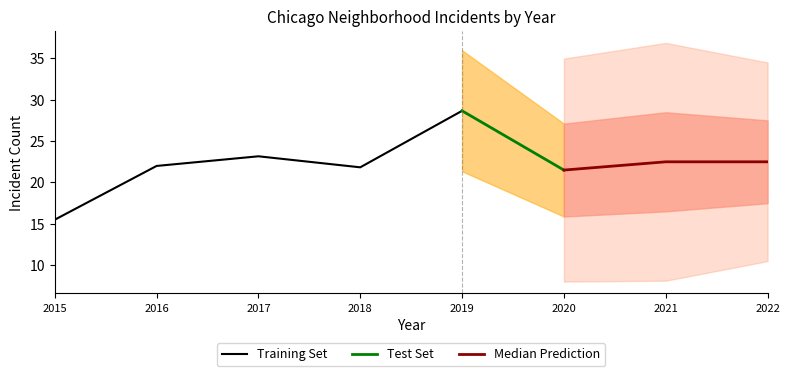

What is the minimum value for Training Set?

15.5